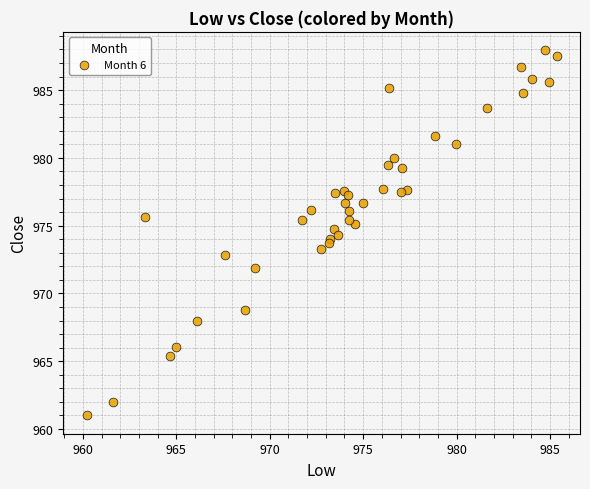

What is the range of Y values (max minus min)?

27.0